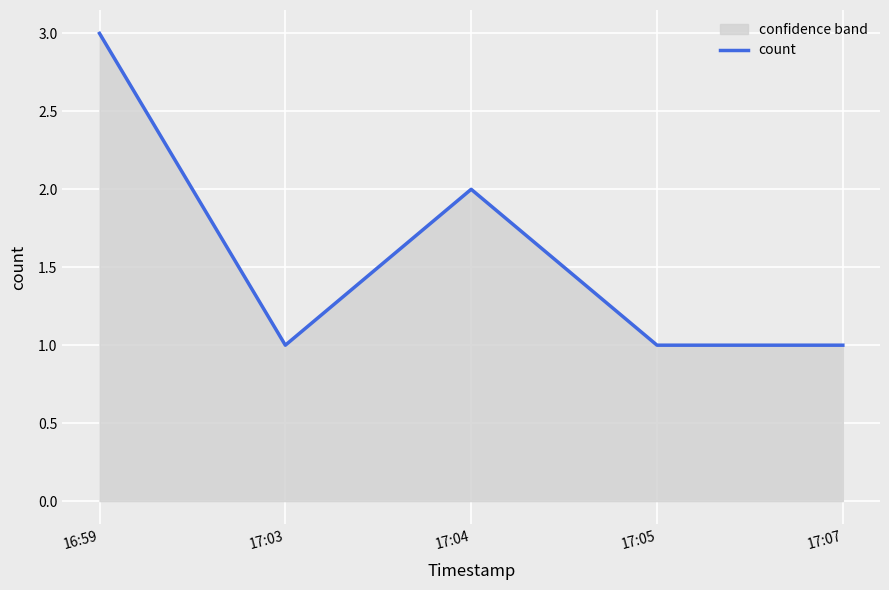

How many distinct data groups are displayed?

1